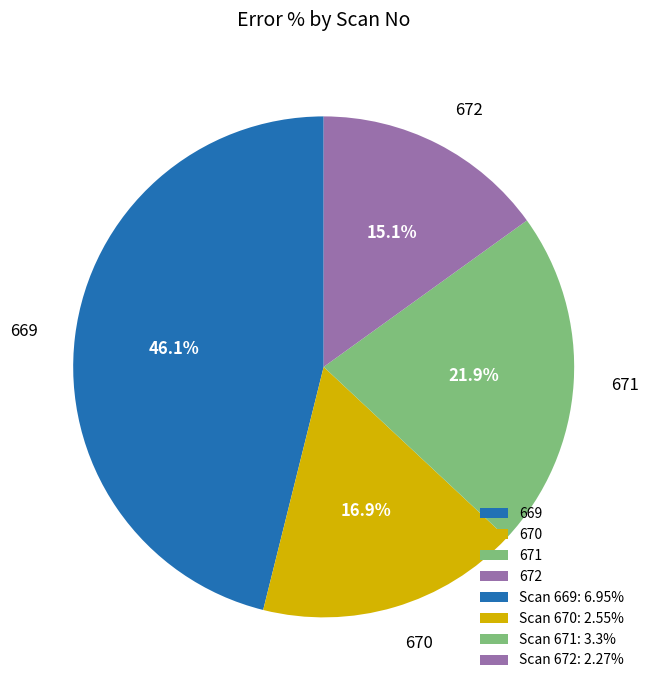

Count the number of slices in the pie.

4